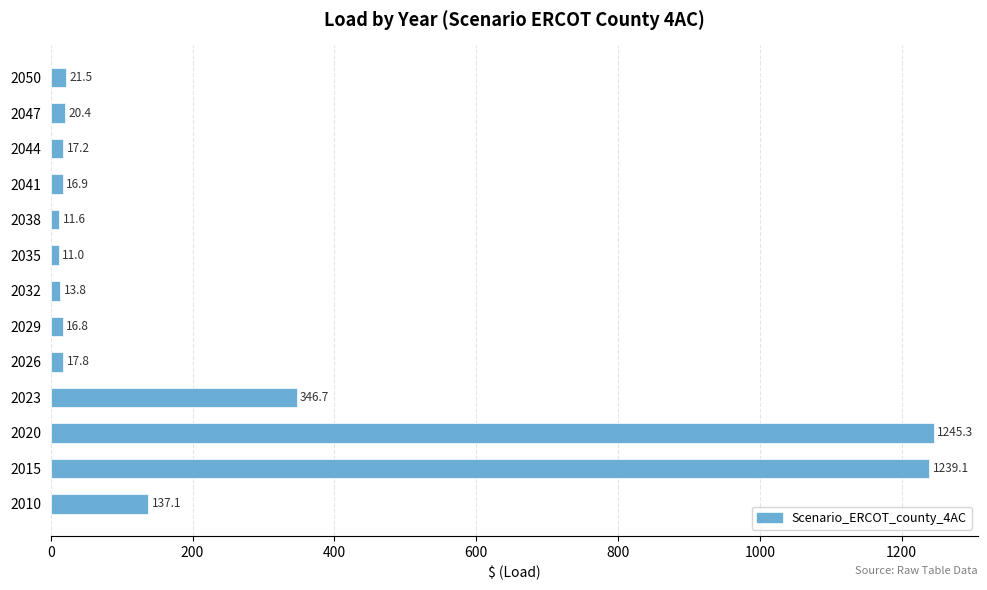

What is the greatest value displayed?

1245.3